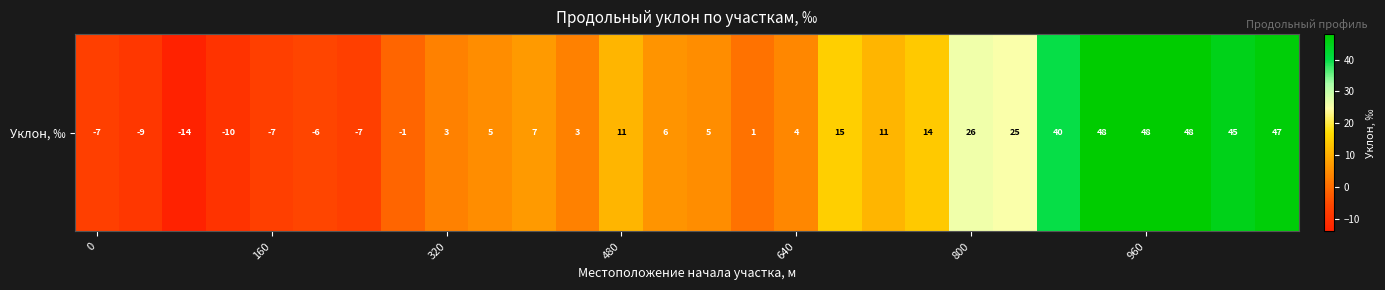

Reading left to right, what are all the values shown in this chart?

-7	-9	-14	-10	-7	-6	-7	-1	3	5	7	3	11	6	5	1	4	15	11	14	26	25	40	48	48	48	45	47